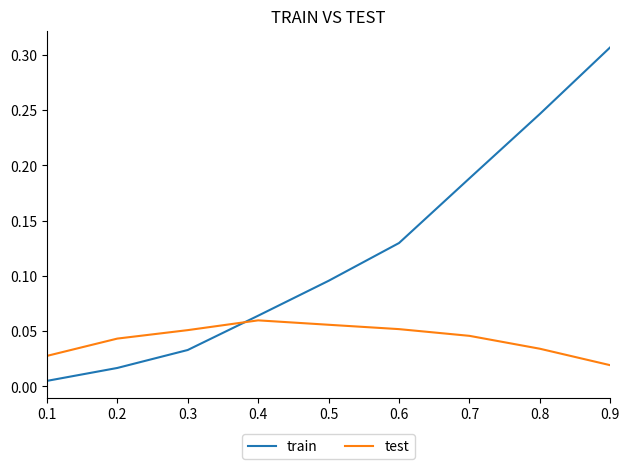

How many lines are shown in the chart?

2